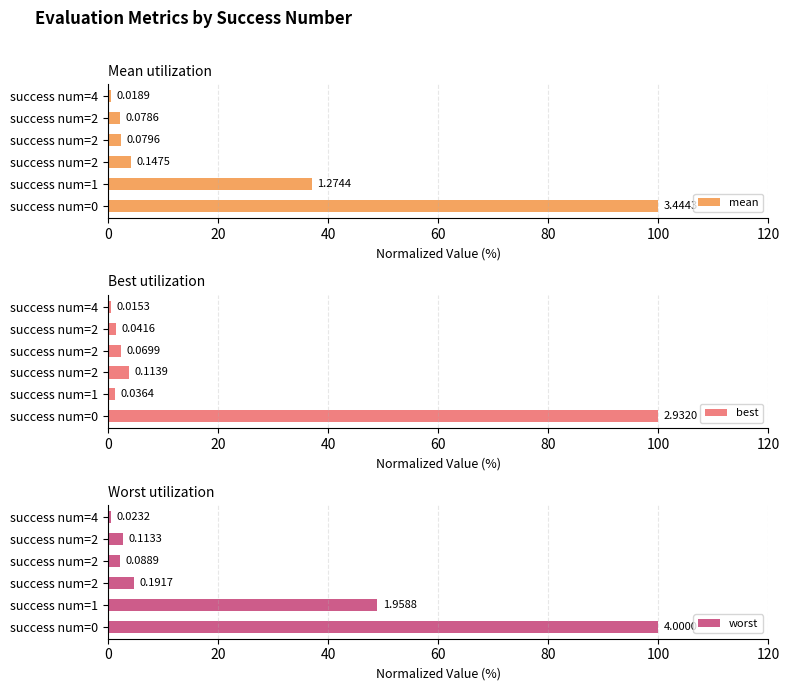

True or false: mean has a value of 7.5 at success num=2.

False